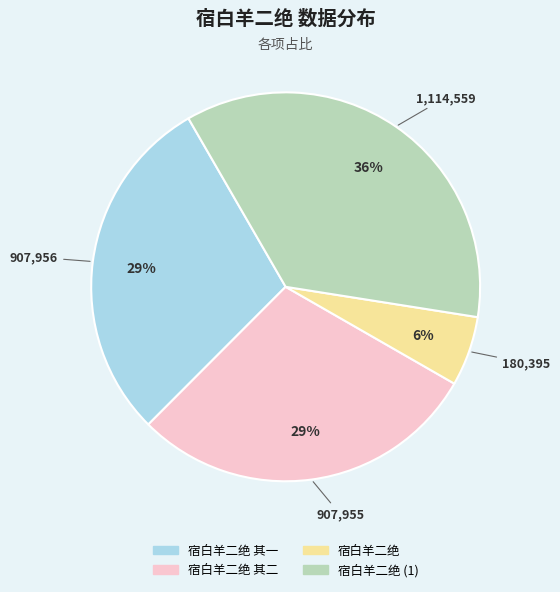

To the nearest percent, what is the average slice percentage?

25%